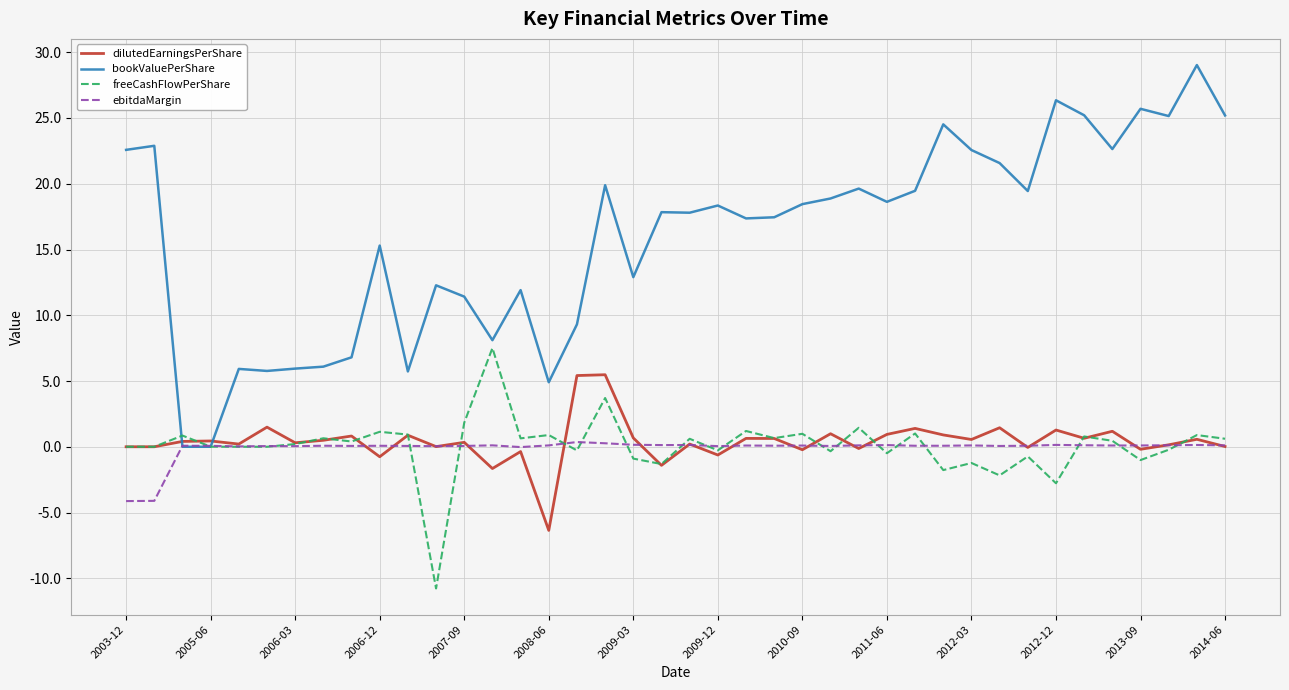

List the series in order of their peak value, lowest first.

ebitdaMargin, dilutedEarningsPerShare, freeCashFlowPerShare, bookValuePerShare